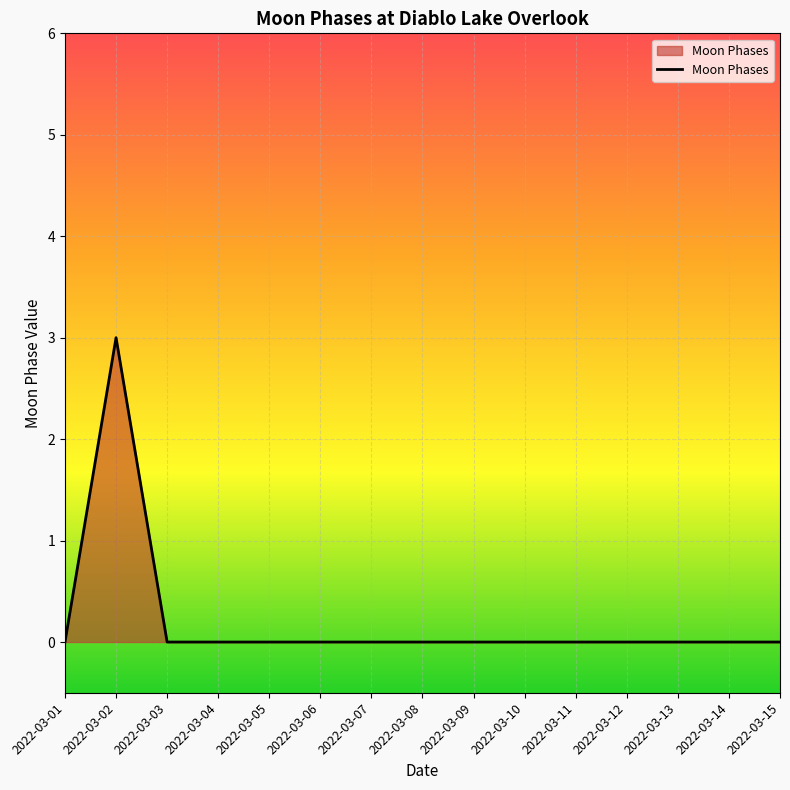

What is the difference between the maximum and minimum values?

3